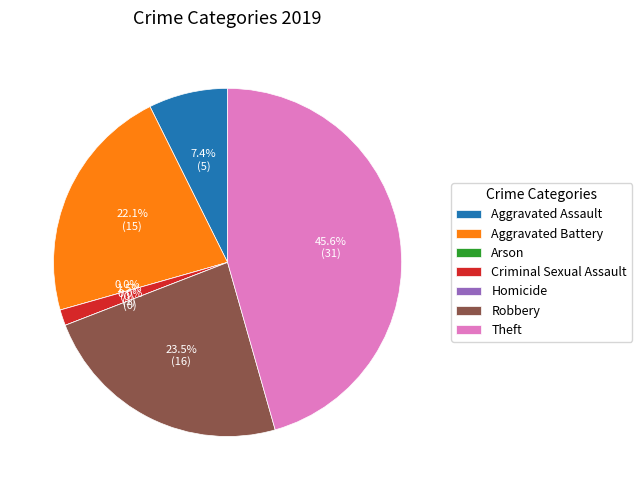

To the nearest percent, what is the average slice percentage?

14%